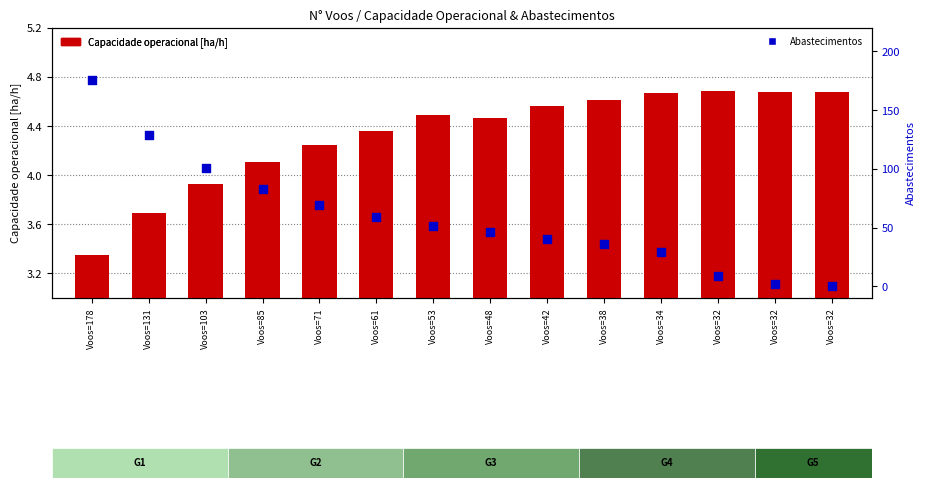

At which category is the sum across all series the highest?

Voos=178